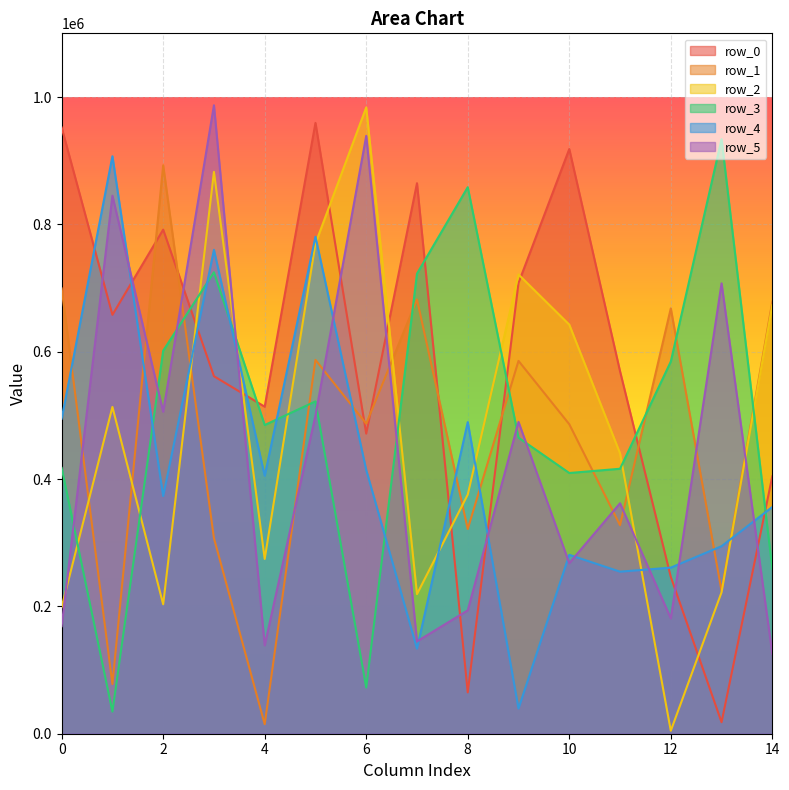

Reading right to left, what are all the values shown in this chart?

row_0: 14=404277	13=18070	12=246306	11=569232	10=918315	9=707944	8=64941	7=864595	6=471278	5=959353	4=513617	3=561482	2=791662	1=657920	0=952065
row_1: 14=678466	13=224360	12=667981	11=327526	10=486085	9=585563	8=321490	7=682009	6=486943	5=587180	4=14955	3=307178	2=892720	1=78029	0=699314
row_2: 14=673296	13=222114	12=4670	11=440398	10=642483	9=721266	8=375521	7=219231	6=983677	5=769907	4=274516	3=882393	2=203241	1=513216	0=198763
row_3: 14=258600	13=933827	12=584446	11=416150	10=409464	9=464934	8=858376	7=722577	6=72619	5=521937	4=484815	3=724730	2=601562	1=34731	0=417423
row_4: 14=356158	13=294502	12=260873	11=254503	10=280979	9=39552	8=489388	7=133687	6=414285	5=780508	4=405165	3=760025	2=373215	1=906982	0=494759
row_5: 14=125227	13=707324	12=181126	11=361958	10=267853	9=489772	8=193736	7=144967	6=938932	5=499879	4=138770	3=986987	2=505601	1=845050	0=168897